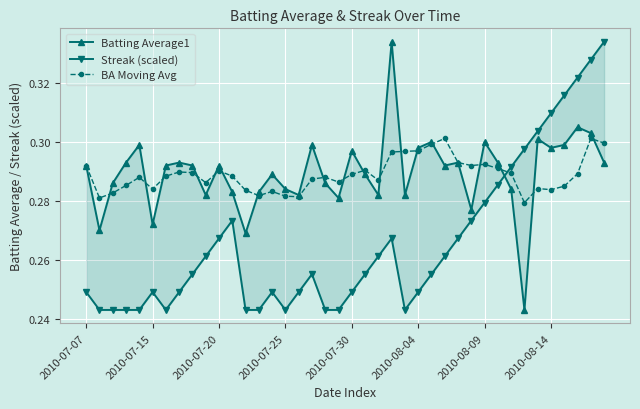

True or false: BA Moving Avg has more than 0 points higher than both neighbors.

True